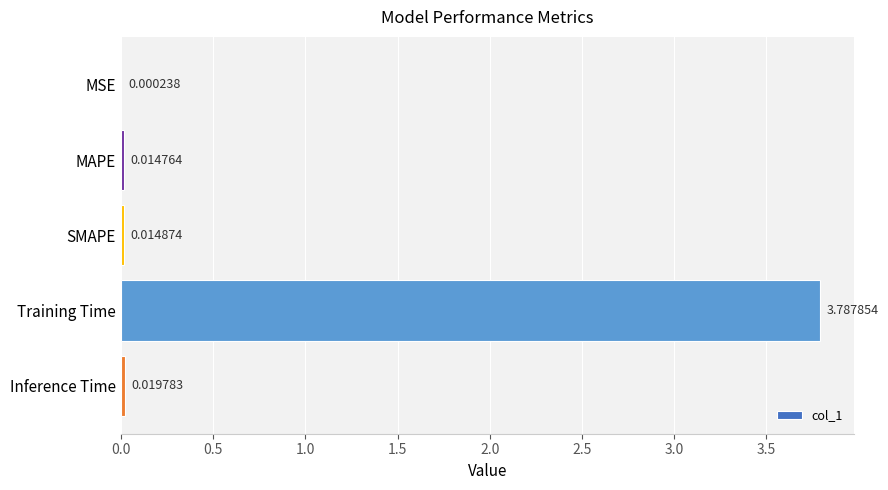

What is the sum of the values at Training Time and SMAPE?

3.8